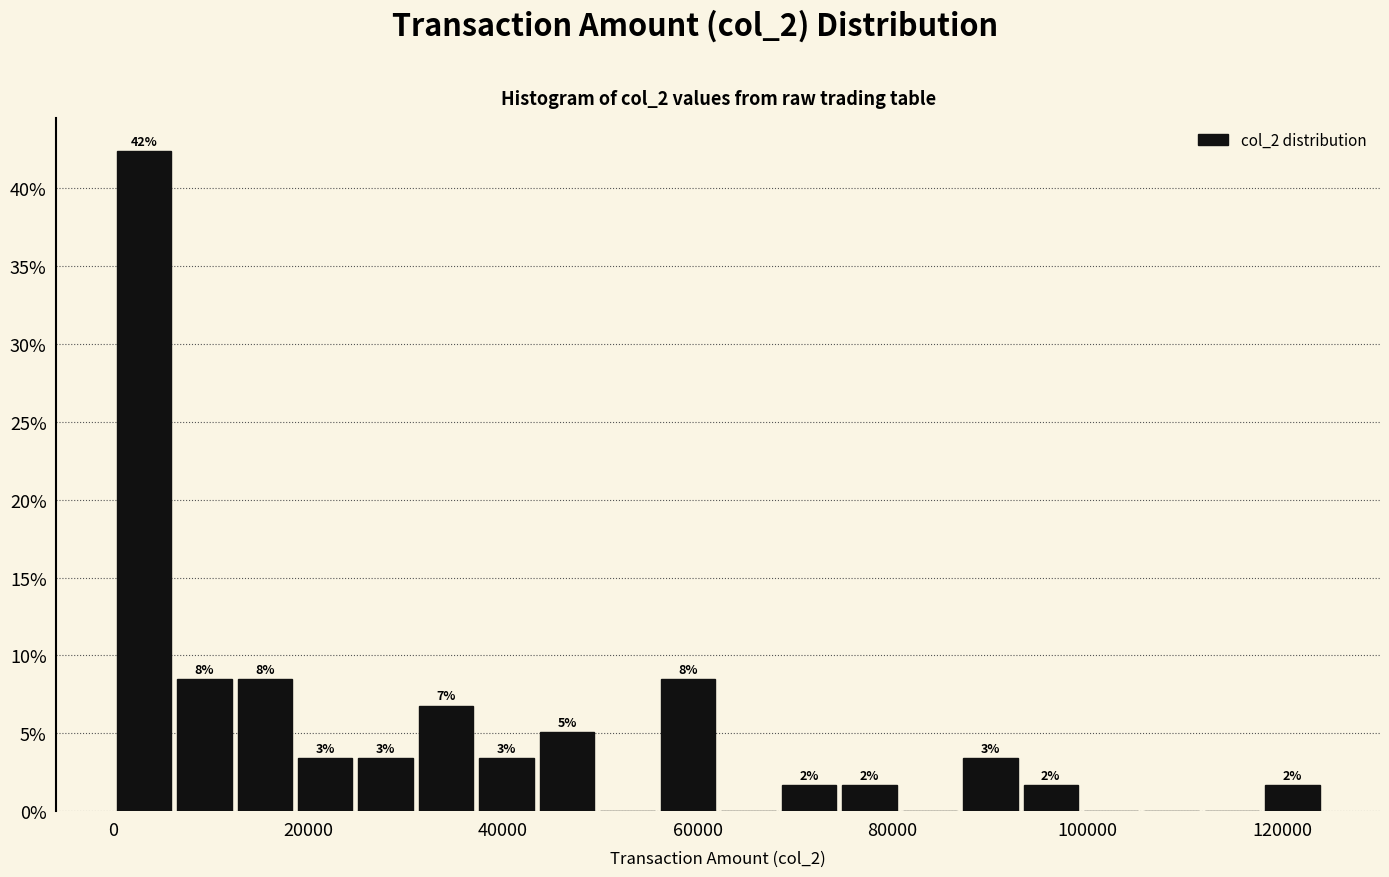

Read against the x-axis, roughly where is the centre of the tallest bar?

4000